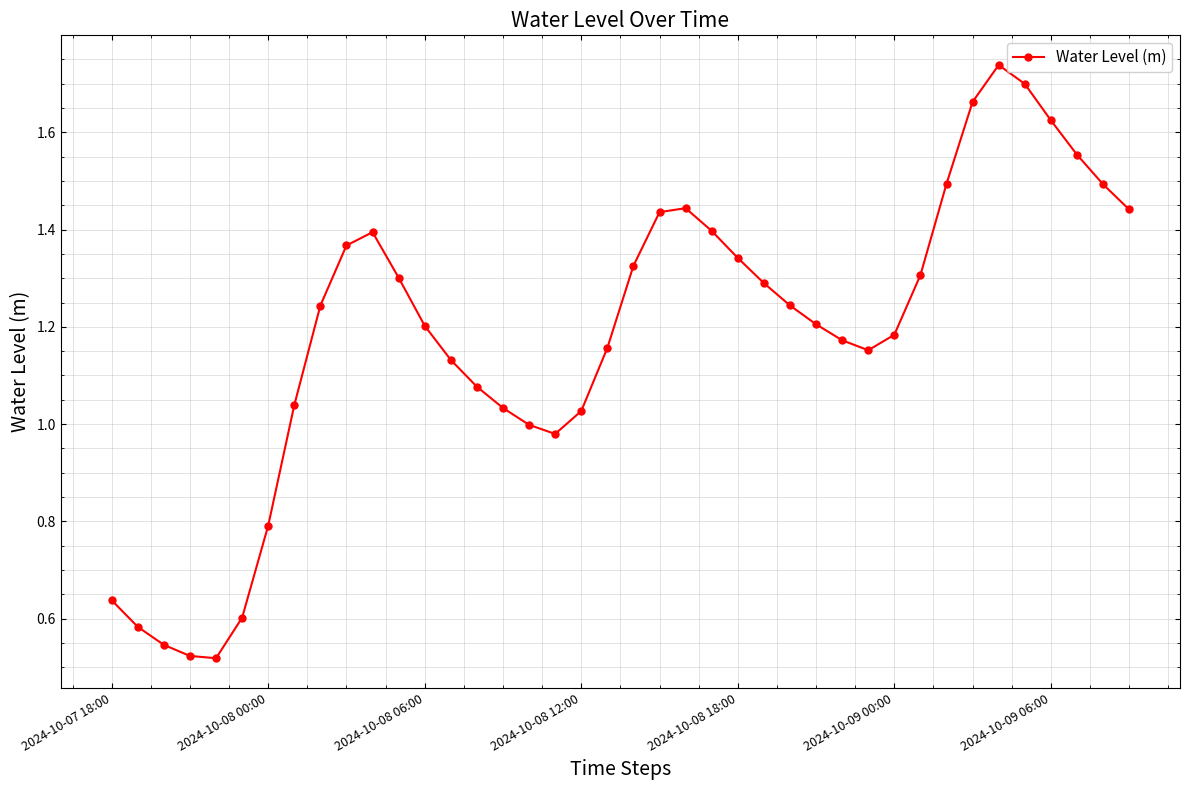

True or false: there are more than 1 points higher than both neighbors.

True